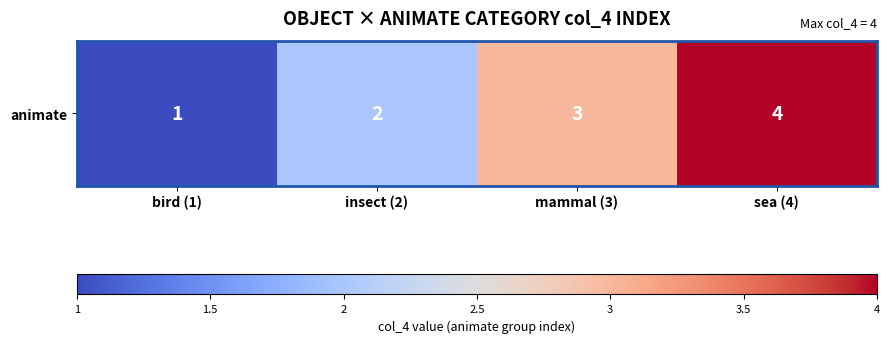

The chart shows a value of 5 at sea (4). True or false?

False